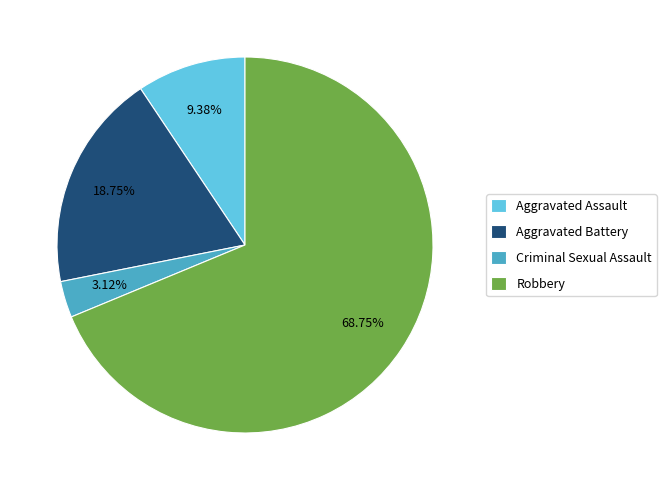

Is it true that Aggravated Battery is 26% of the pie?

False